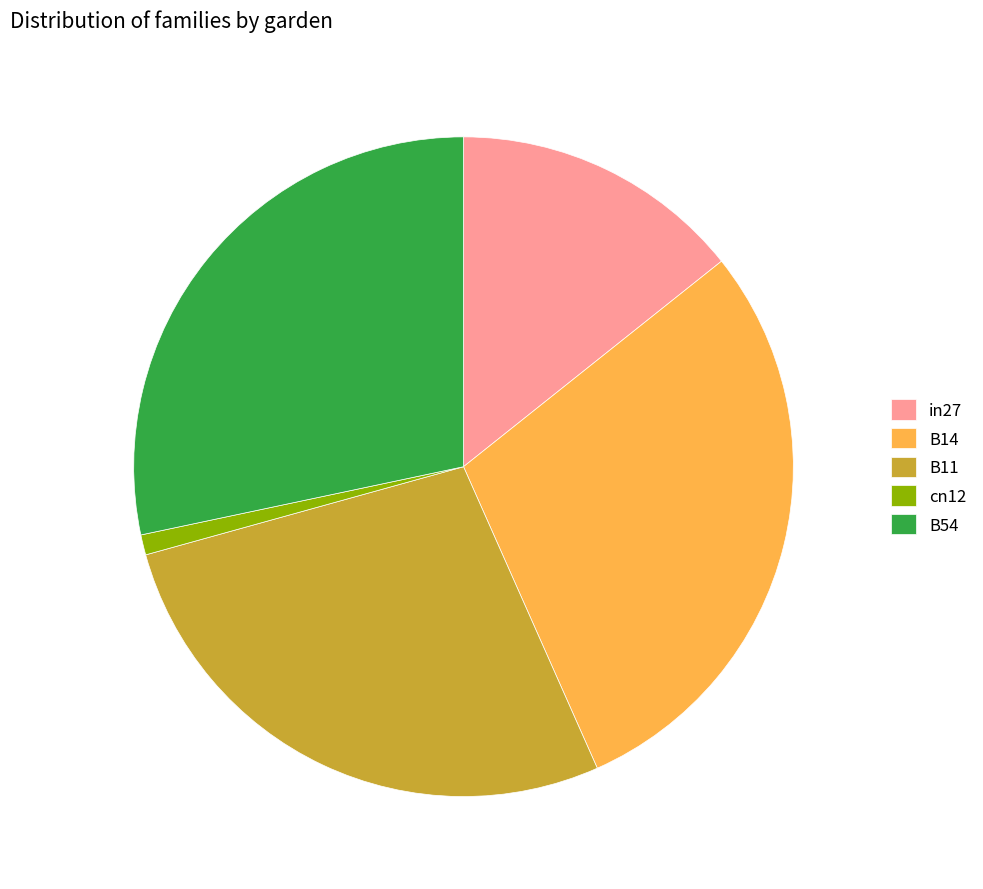

True or false: B11 accounts for 17% of the total.

False